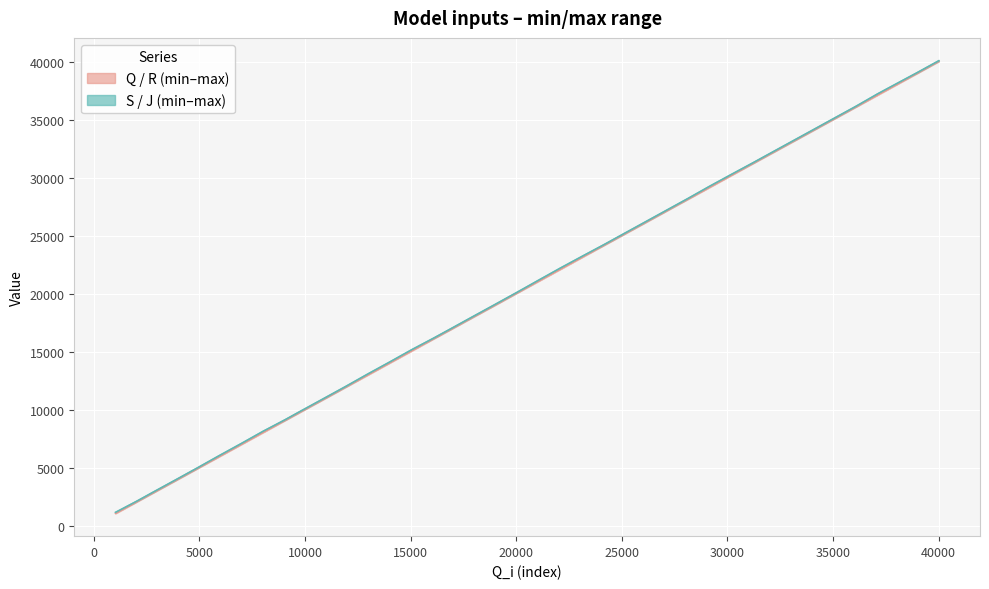

What is the difference between the maximum and minimum values in the S series?

38944